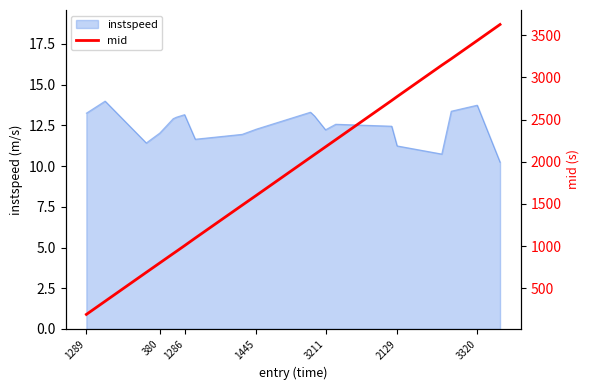

What is the difference between the maximum and minimum values?

3435.5